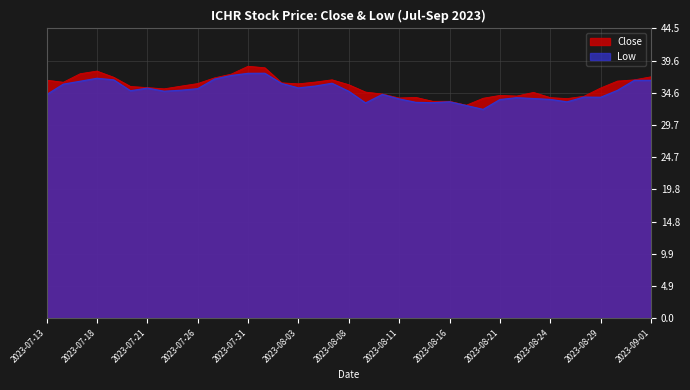

Reading right to left, what are all the values shown in this chart?

Low: 36.6	36.5	35.0	34.0	34.0	33.2	33.6	33.8	33.9	33.6	32.1	32.7	33.3	33.1	33.2	33.7	34.4	33.1	34.9	36.1	35.7	35.4	36.1	37.6	37.6	37.3	36.7	35.3	35.0	34.9	35.4	35.0	36.6	36.9	36.4	36.0	34.3
Close: 37.1	36.6	36.4	35.4	34.1	33.8	33.9	34.7	34.1	34.2	33.8	32.7	33.3	33.3	33.9	33.8	34.5	34.8	35.9	36.6	36.3	36.0	36.2	38.5	38.7	37.5	36.9	36.1	35.7	35.2	35.4	35.6	37.0	38.0	37.6	36.3	36.6